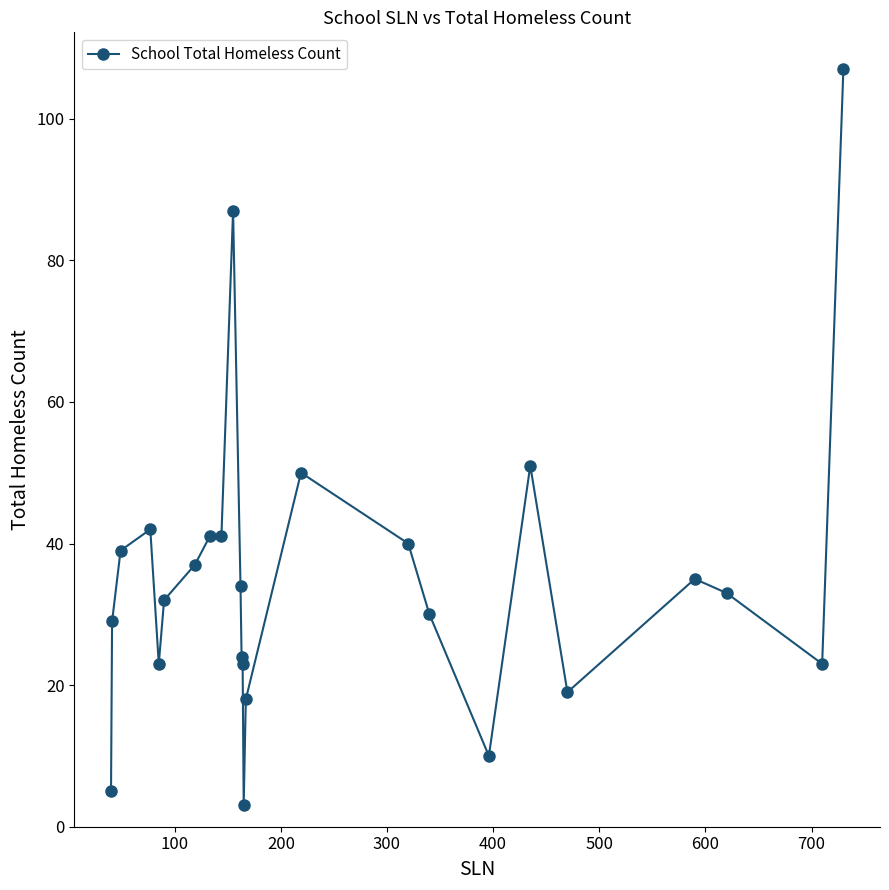

What is the difference between the maximum and minimum values?

104